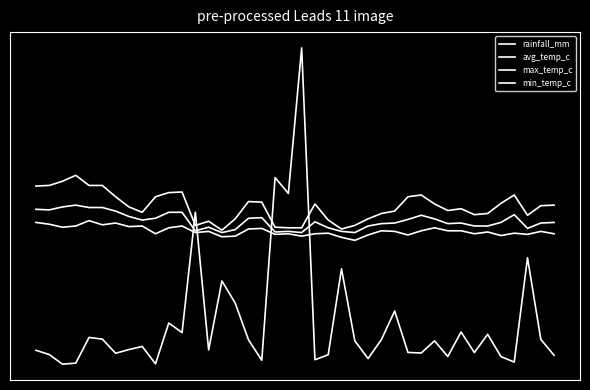

Is this an area chart (filled region under the line)?

No